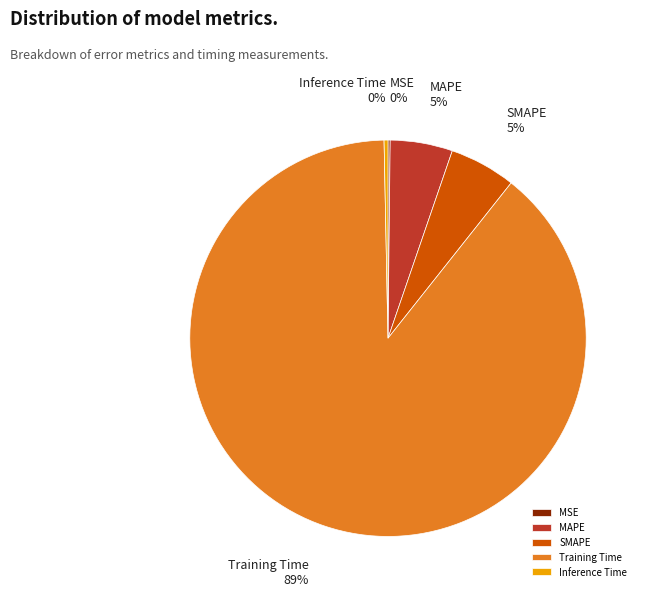

The SMAPE slice represents 5% of the pie. True or false?

True